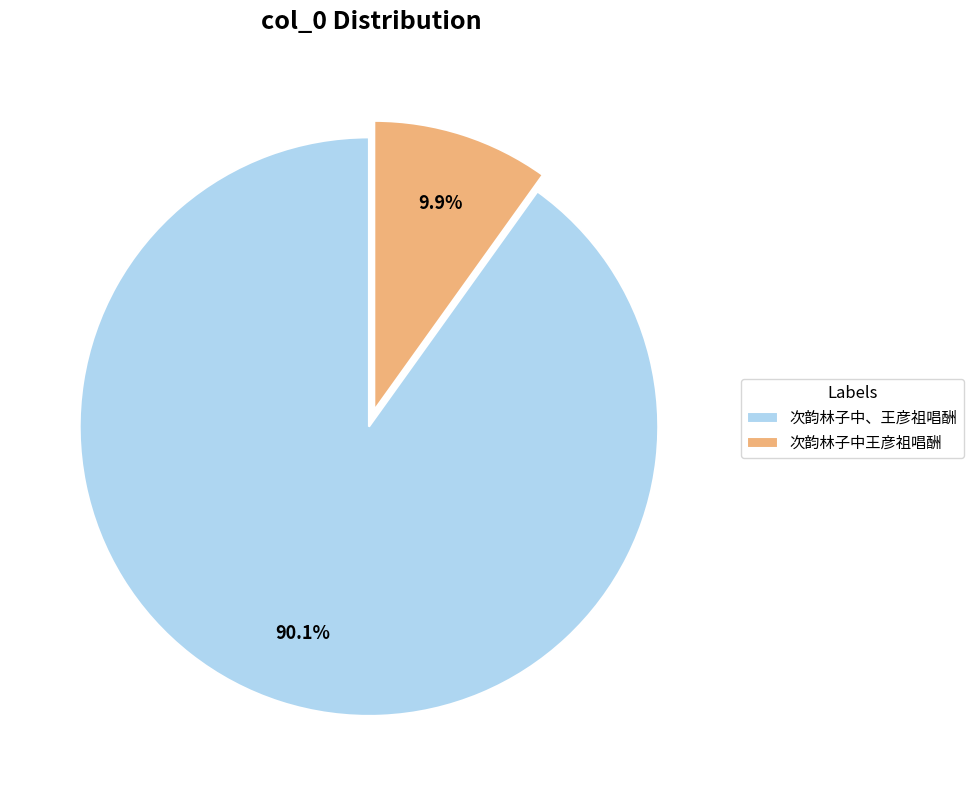

Count the number of slices in the pie.

2